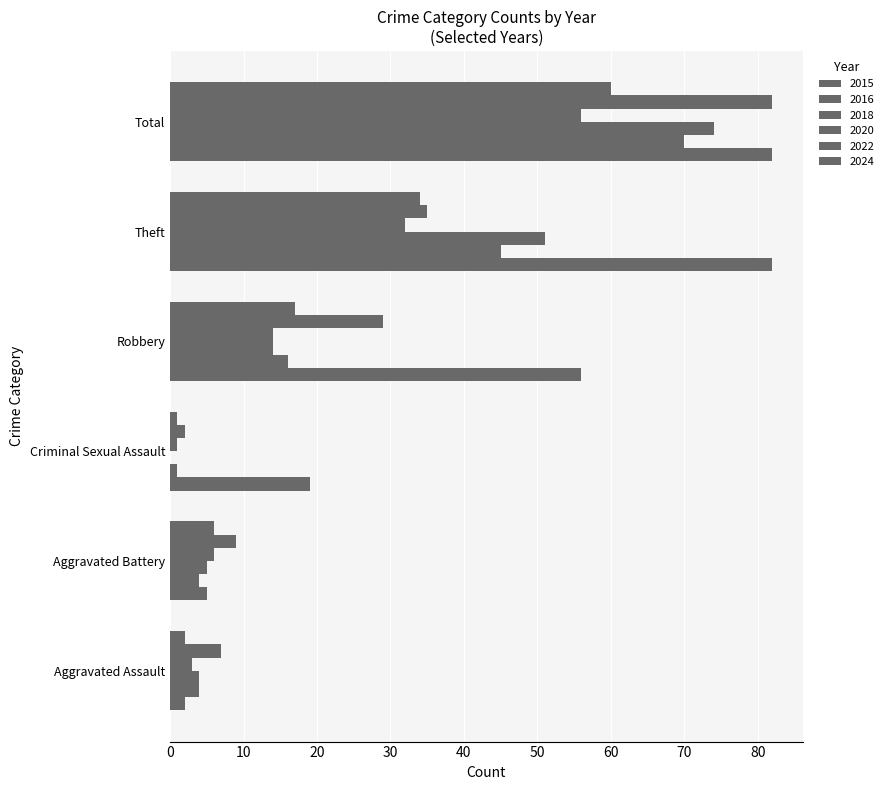

Which series has the largest total across all categories?

2015